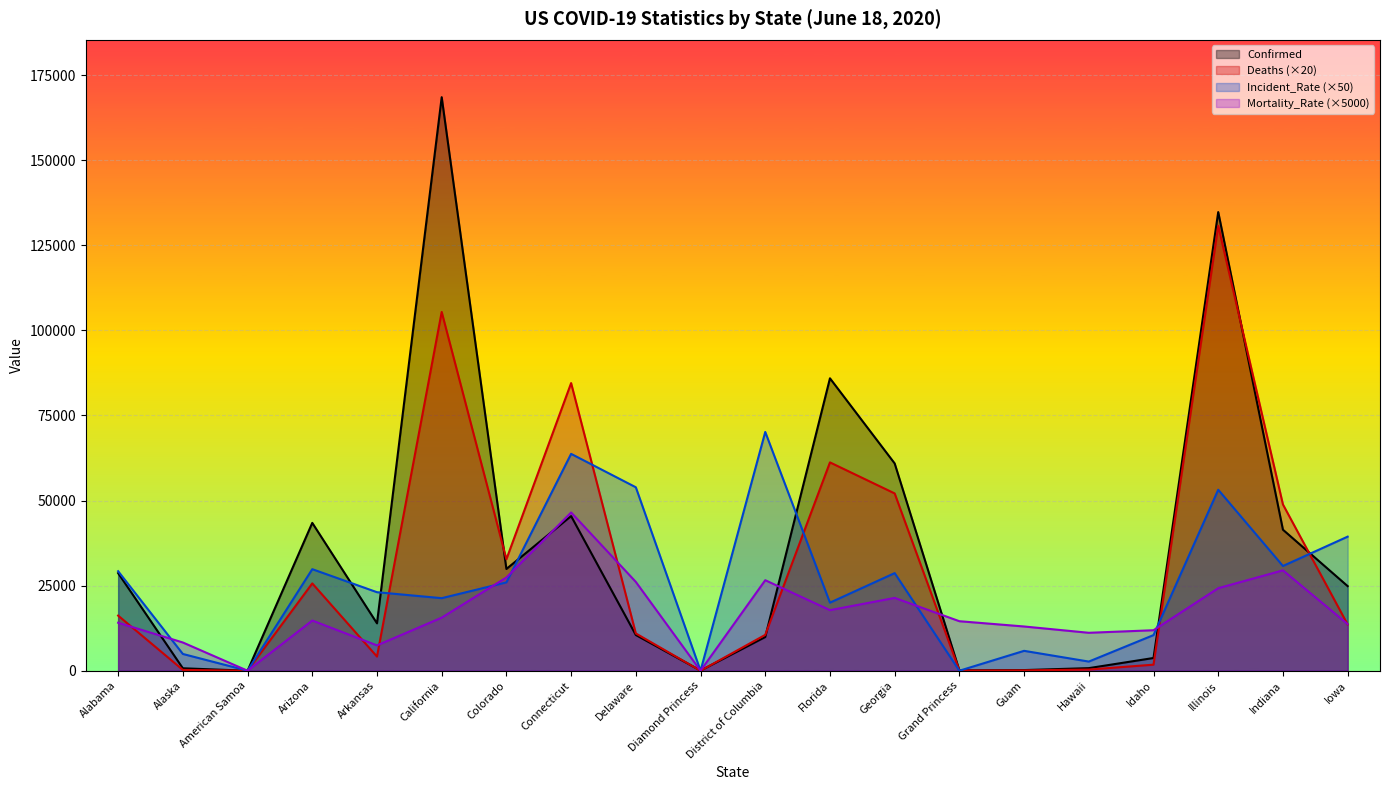

What is the difference between the Confirmed values at Illinois and American Samoa?

134778.0